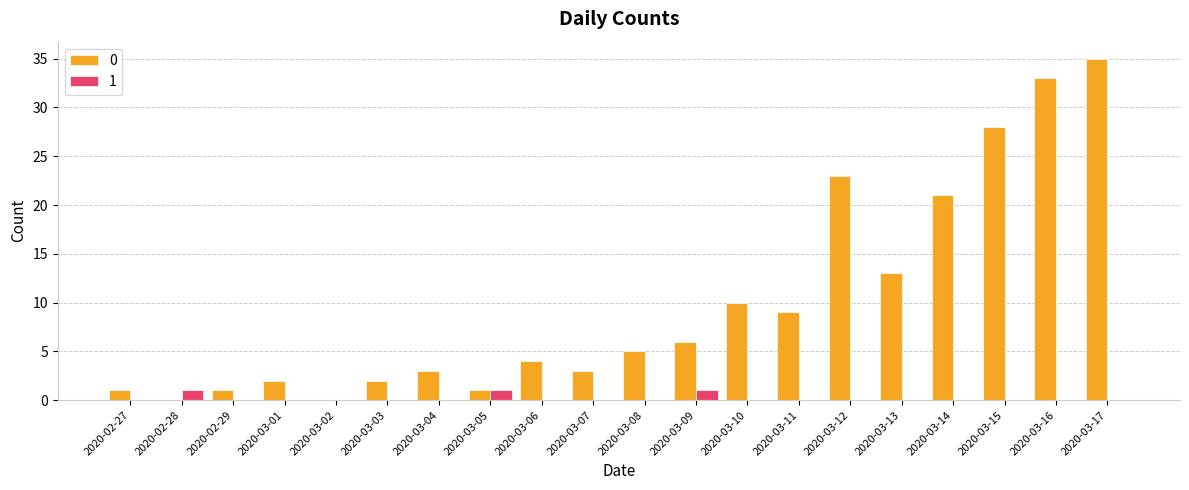

True or false: 0 has a value of 8 at 2020-03-12.

False